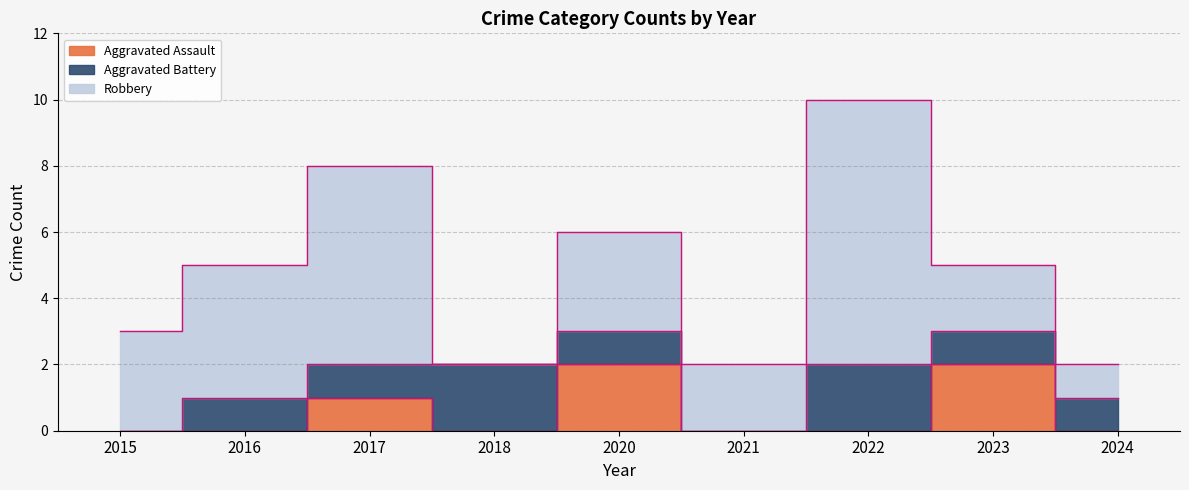

True or false: Robbery and Aggravated Assault cross at least once.

False